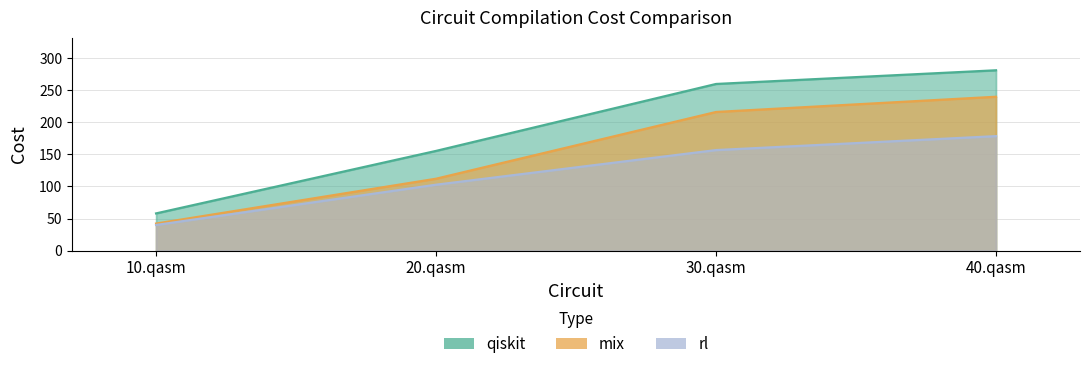

Does the chart display data point markers on the line(s)?

No